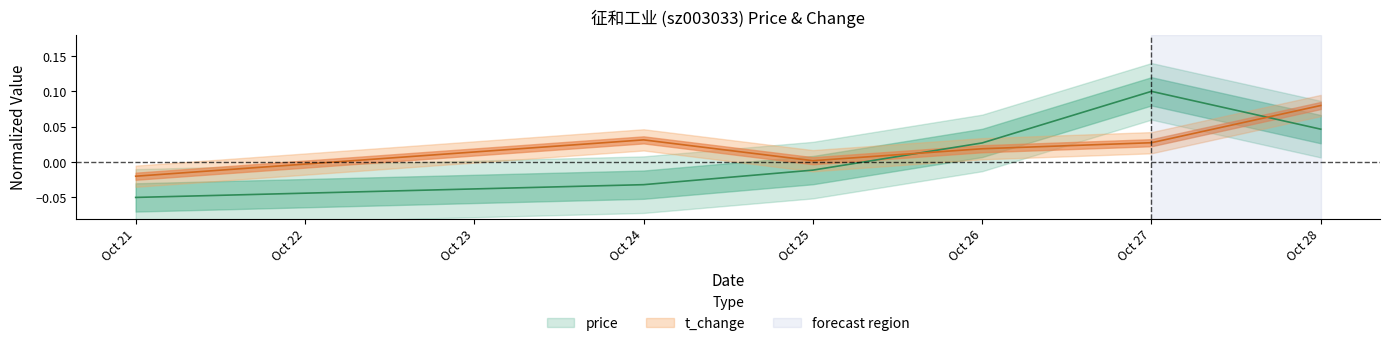

List the series in order of their overall mean, highest first.

t_change, price